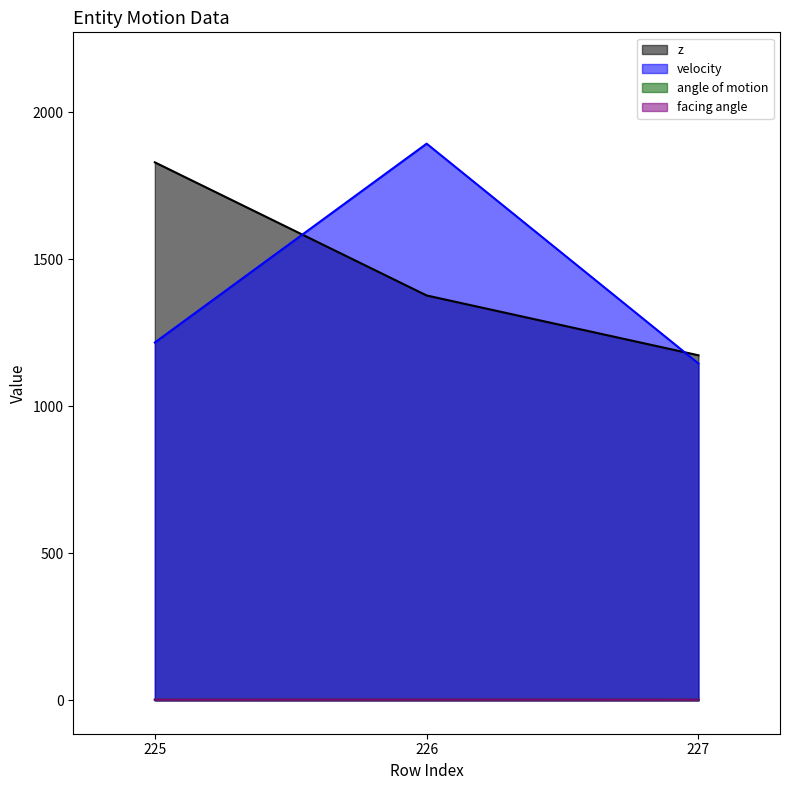

What are all the series names shown in the legend?

z, velocity, angle of motion, facing angle